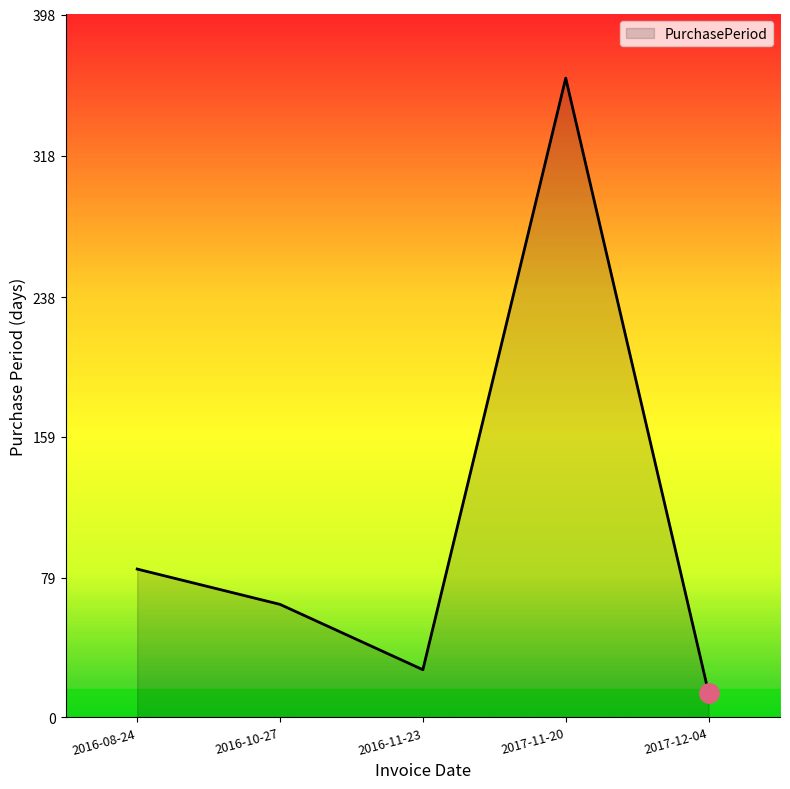

Does the chart display data point markers on the line(s)?

No